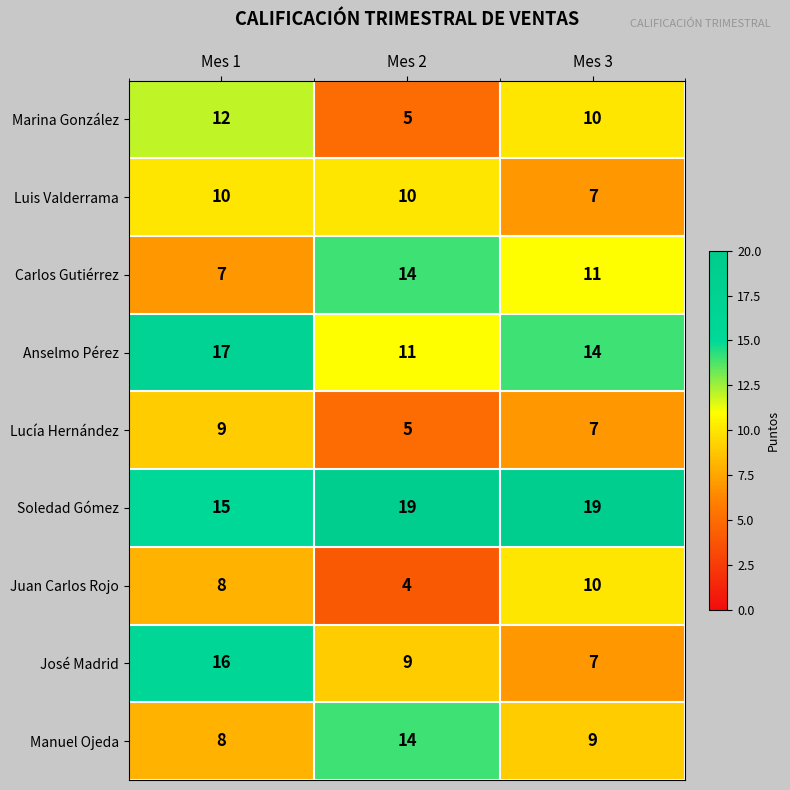

Reading left to right, what are all the values shown in this chart?

Marina González: Mes 1=12	Mes 2=5	Mes 3=10
Luis Valderrama: Mes 1=10	Mes 2=10	Mes 3=7
Carlos Gutiérrez: Mes 1=7	Mes 2=14	Mes 3=11
Anselmo Pérez: Mes 1=17	Mes 2=11	Mes 3=14
Lucía Hernández: Mes 1=9	Mes 2=5	Mes 3=7
Soledad Gómez: Mes 1=15	Mes 2=19	Mes 3=19
Juan Carlos Rojo: Mes 1=8	Mes 2=4	Mes 3=10
José Madrid: Mes 1=16	Mes 2=9	Mes 3=7
Manuel Ojeda: Mes 1=8	Mes 2=14	Mes 3=9